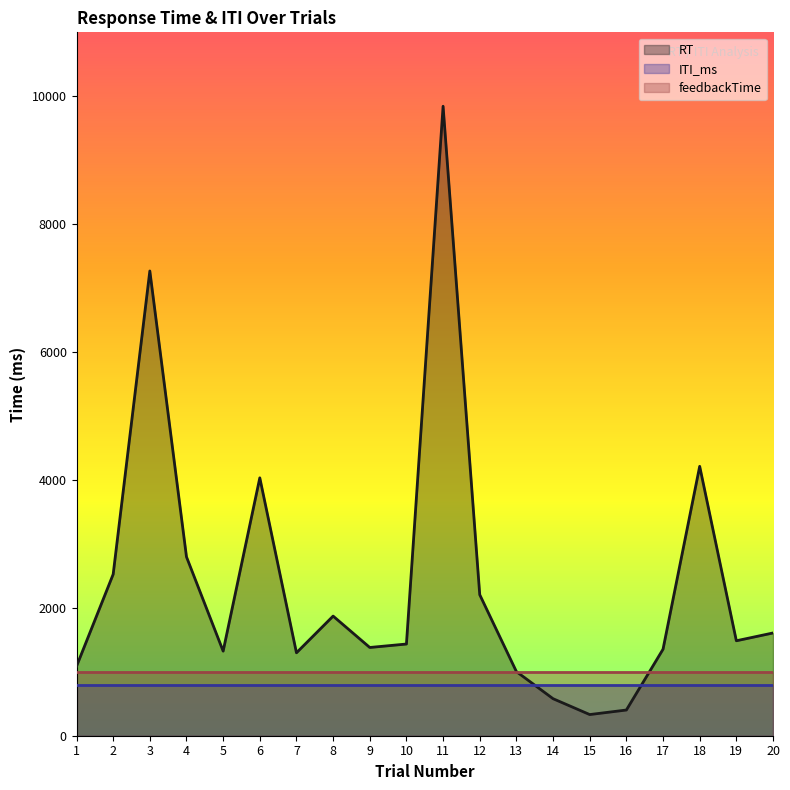

What is the value of the RT point at the 6th from the left?

4033